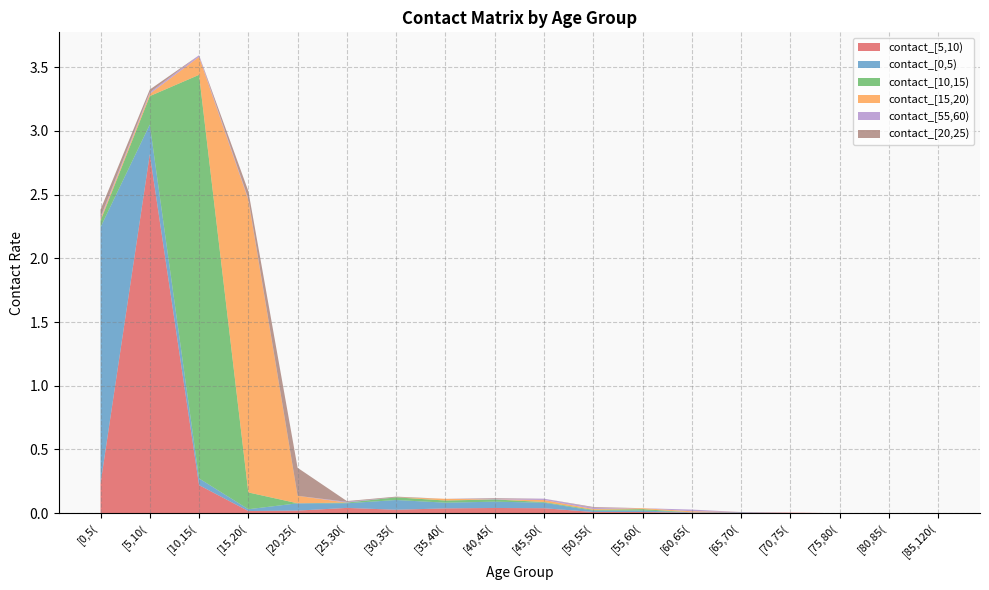

Reading left to right, list all the values displayed in this chart.

contact_[5,10): 0.2	2.8	0.2	0.0	0.0	0.0	0.0	0.0	0.0	0.0	0.0	0.0	0.0	0.0	0.0	0.0	0.0	0.0
contact_[0,5): 2.0	0.2	0.1	0.0	0.1	0.0	0.1	0.0	0.0	0.0	0.0	0.0	0.0	0.0	0.0	0.0	0.0	0.0
contact_[10,15): 0.1	0.2	3.2	0.1	0.0	0.0	0.0	0.0	0.0	0.0	0.0	0.0	0.0	0.0	0.0	0.0	0.0	0.0
contact_[15,20): 0.0	0.0	0.1	2.3	0.1	0.0	0.0	0.0	0.0	0.0	0.0	0.0	0.0	0.0	0.0	0.0	0.0	0.0
contact_[55,60): 0.0	0.0	0.0	0.0	0.0	0.0	0.0	0.0	0.0	0.0	0.0	0.0	0.0	0.0	0.0	0.0	0.0	0.0
contact_[20,25): 0.1	0.0	0.0	0.1	0.2	0.0	0.0	0.0	0.0	0.0	0.0	0.0	0.0	0.0	0.0	0.0	0.0	0.0